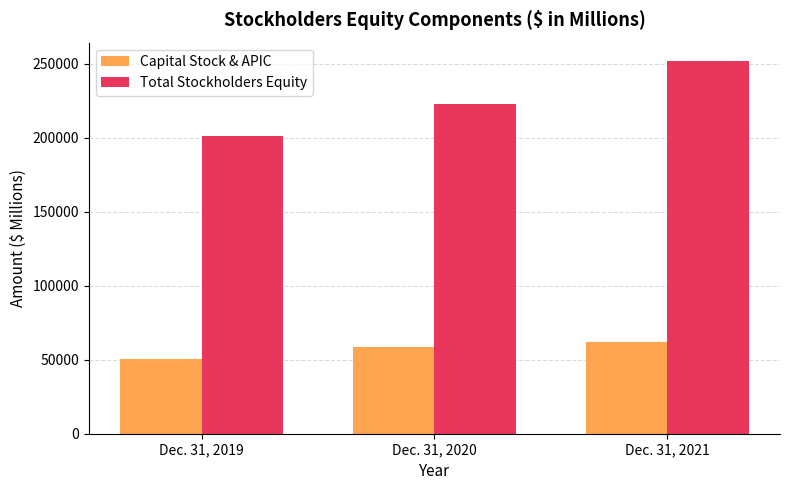

Is it true that Total Stockholders Equity equals 86045 at Dec. 31, 2021?

False